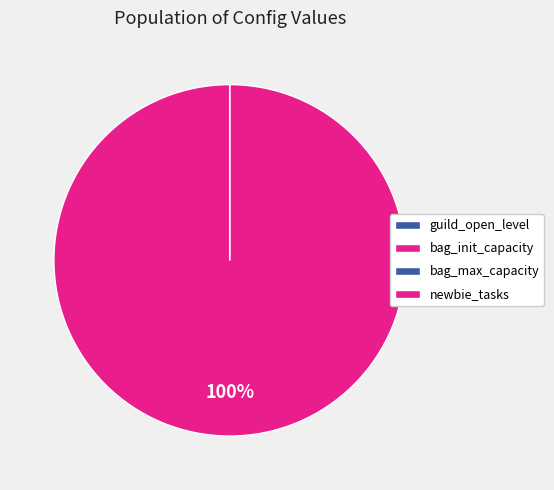

Does bag_init_capacity represent more than half of the total?

No